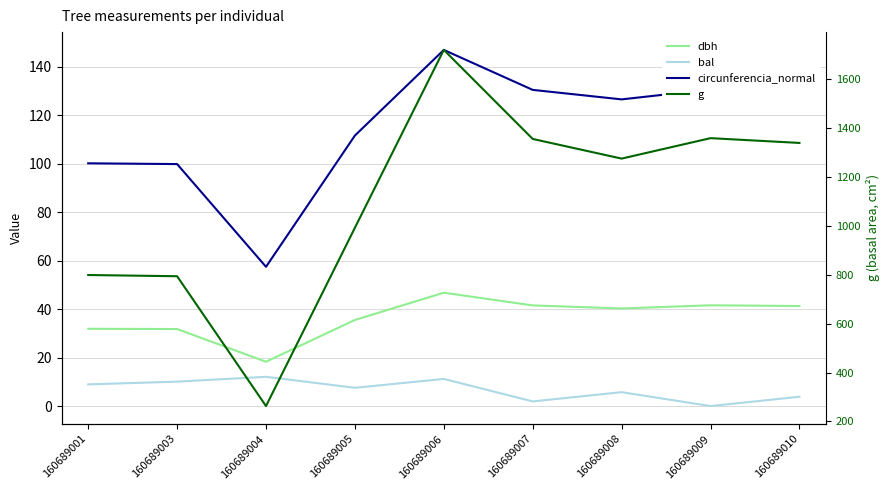

What is the value of the g point at the 1st from the left?

799.2